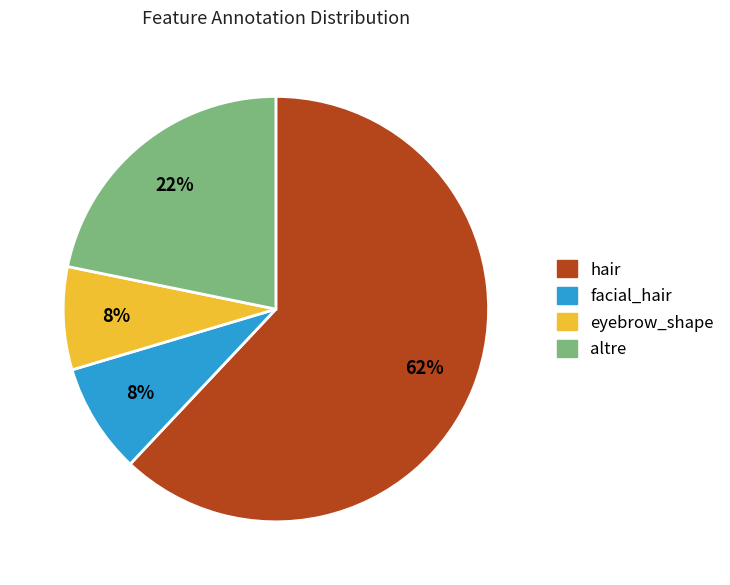

Count the number of slices in the pie.

4